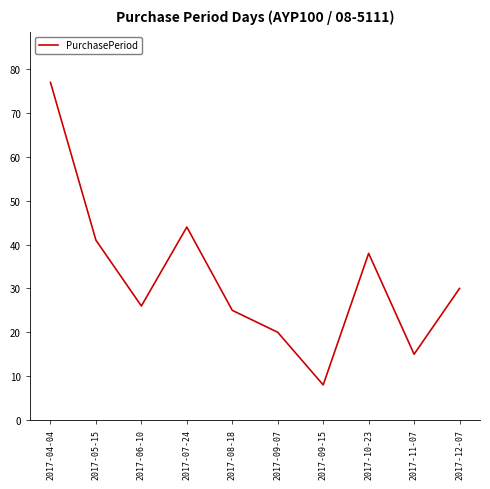

At which category does the data reach its first local peak?

2017-07-24